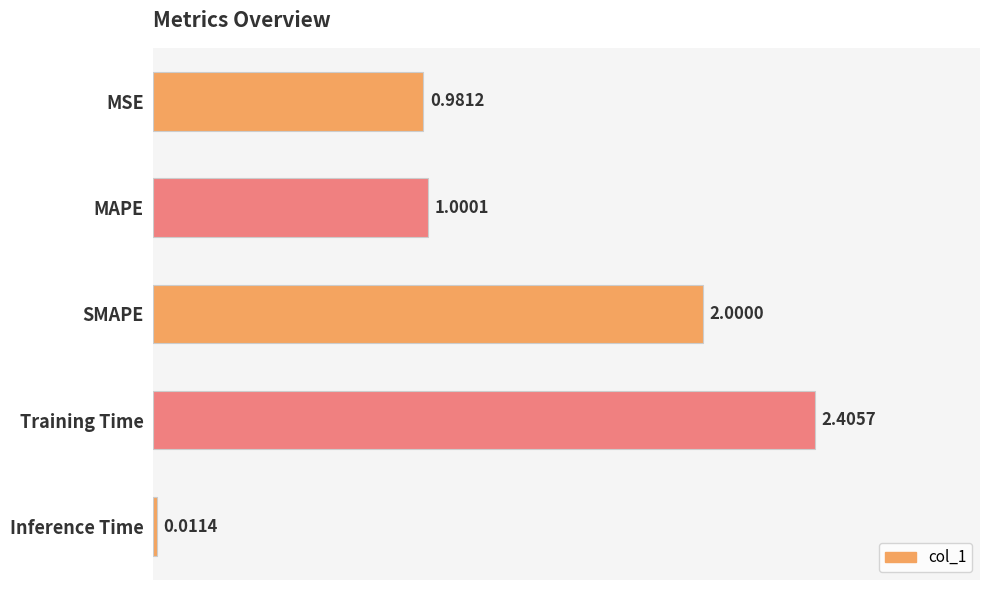

Where is the data nearest to the value 1?

MAPE